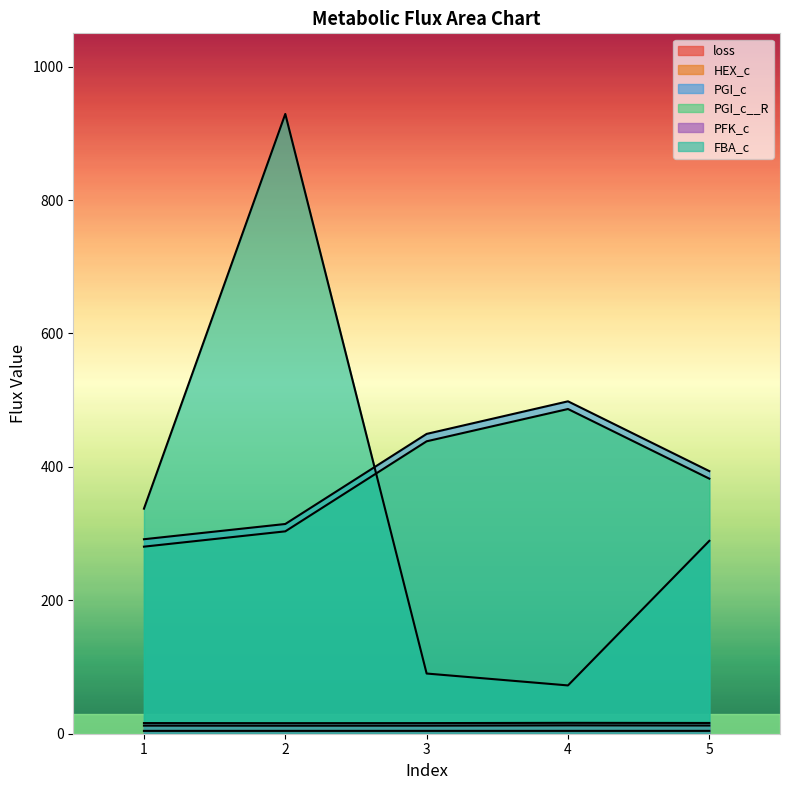

The loss series shows 5.9 at 3. True or false?

False